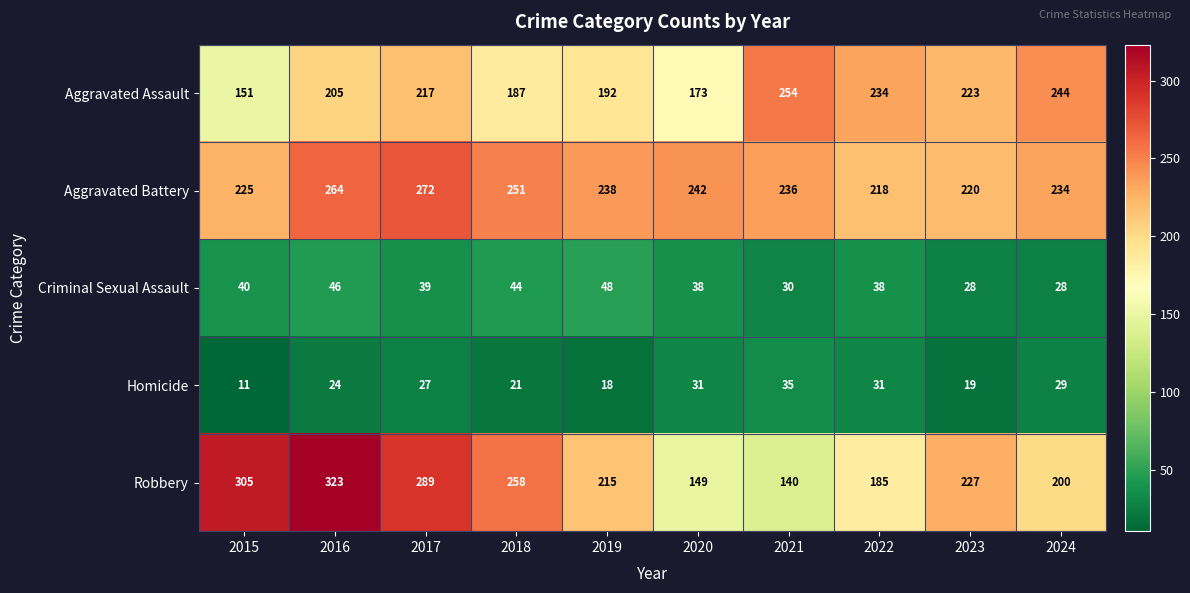

What is the greatest value displayed?

323